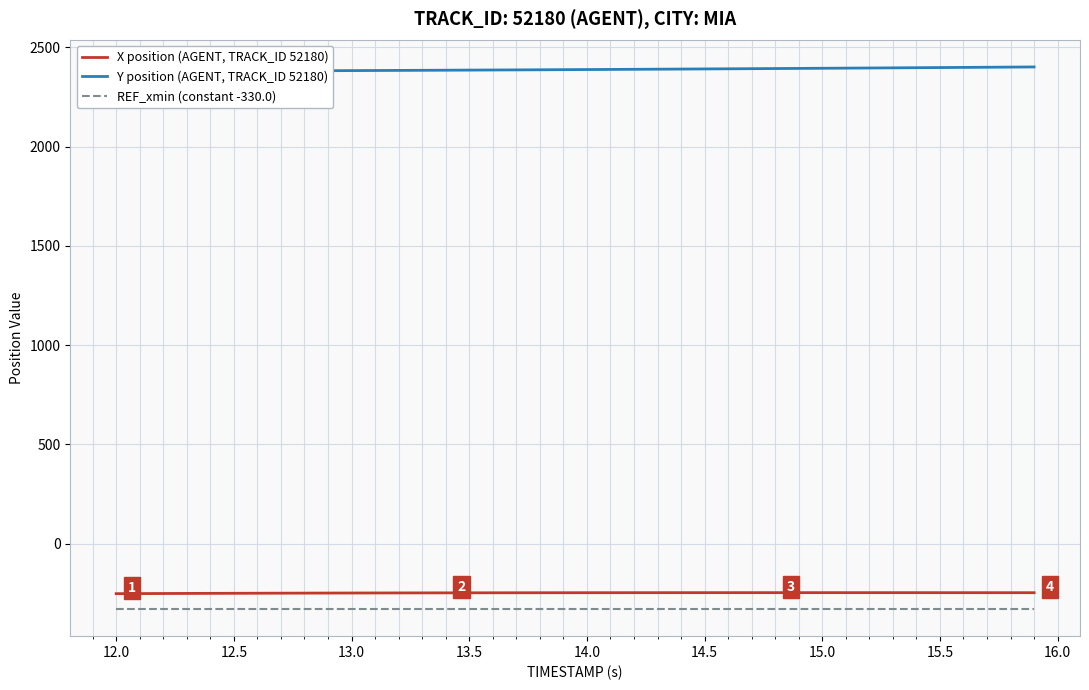

True or false: Y position (AGENT, TRACK_ID 52180) and X position (AGENT, TRACK_ID 52180) intersect in this chart.

False